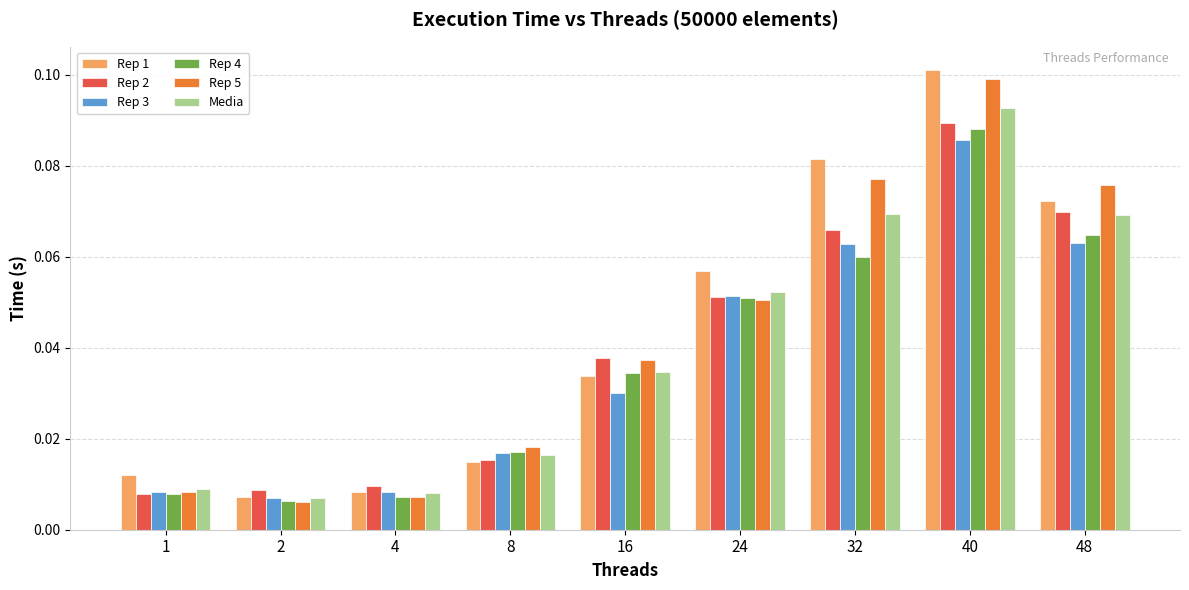

The Rep 2 series shows 0.0 at 48. True or false?

False